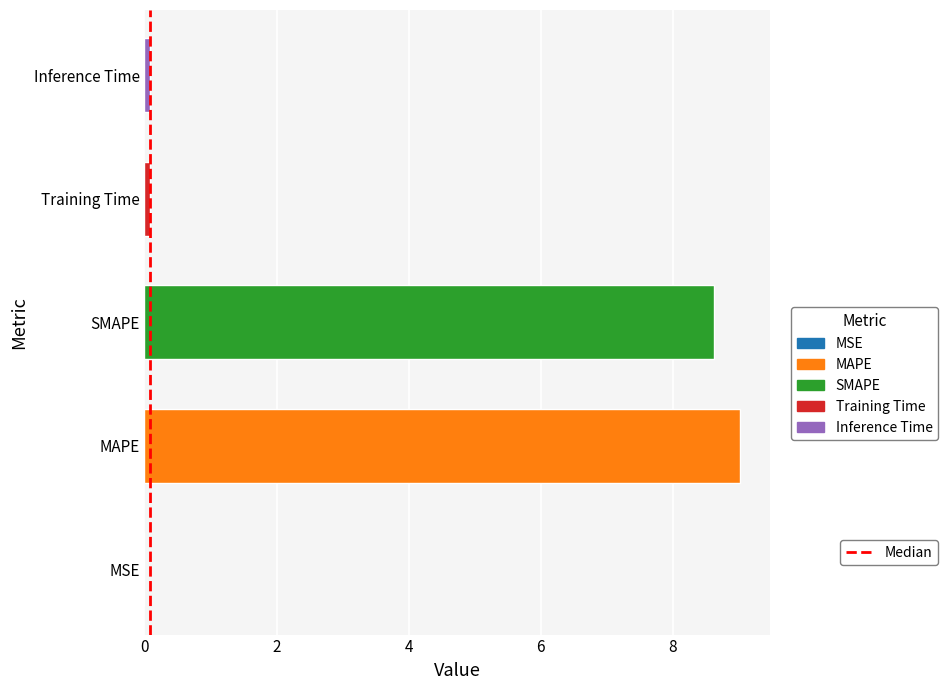

How many data points does each series have?

5